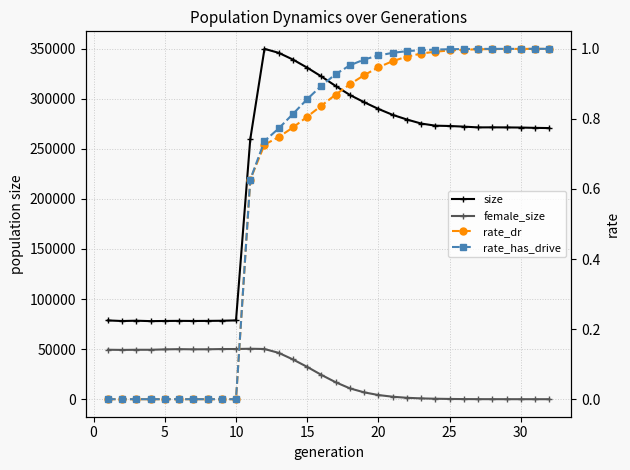

True or false: rate_has_drive has more than 0 points higher than both neighbors.

False